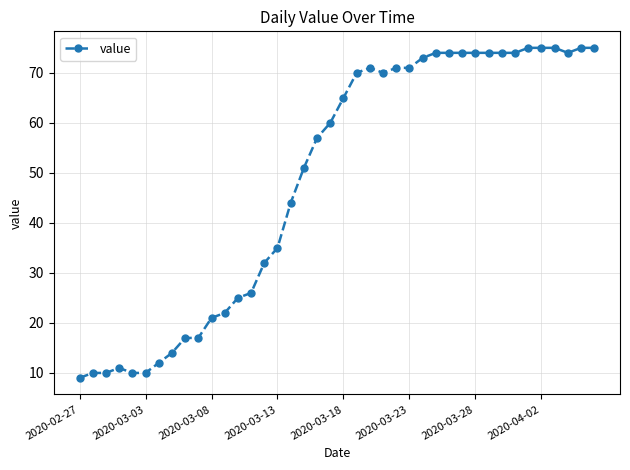

Reading right to left, extract all data points from this chart.

75	75	74	75	75	75	74	74	74	74	74	74	74	73	71	71	70	71	70	65	60	57	51	44	35	32	26	25	22	21	17	17	14	12	10	10	11	10	10	9